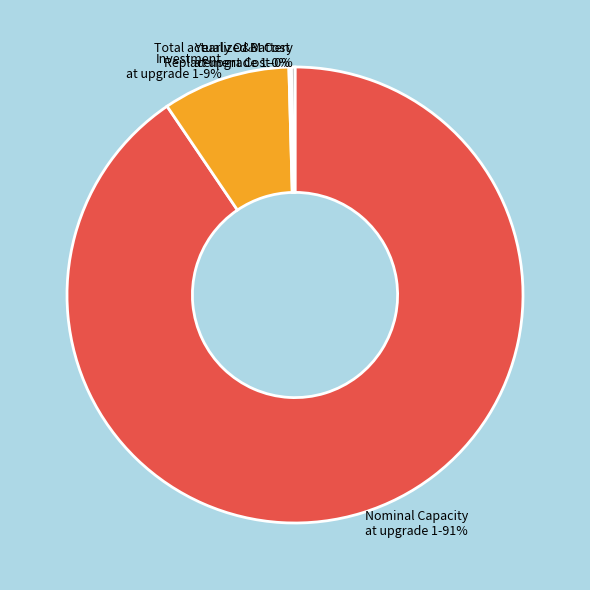

Which category has the biggest portion of the pie?

Nominal Capacity at upgrade 1